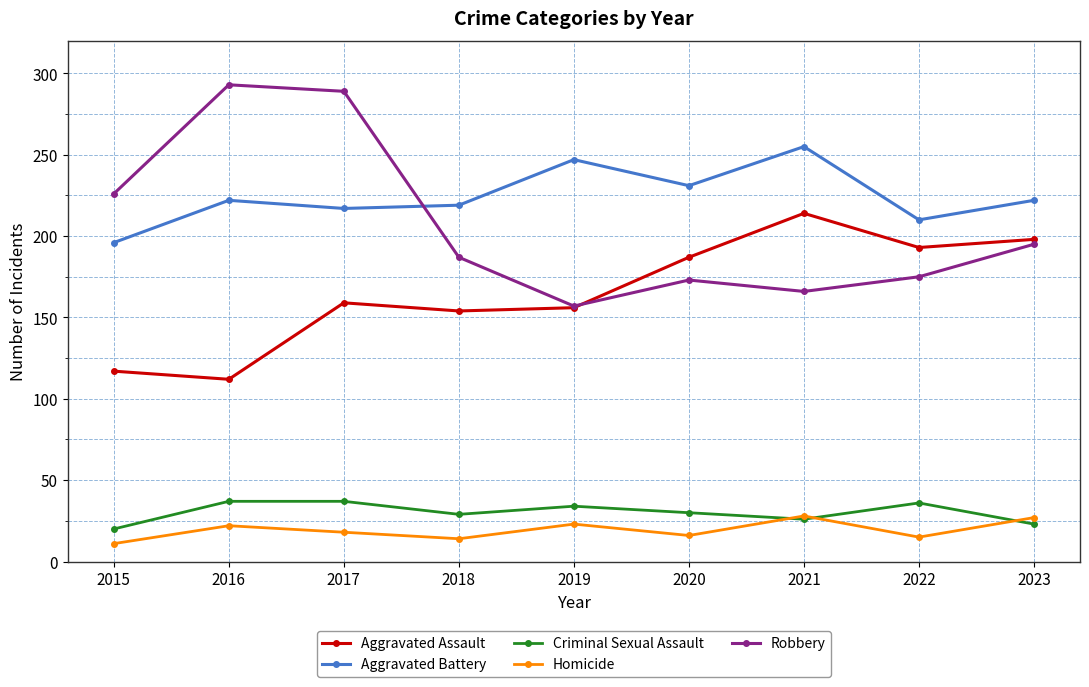

Which series has the largest range (max minus min)?

Robbery